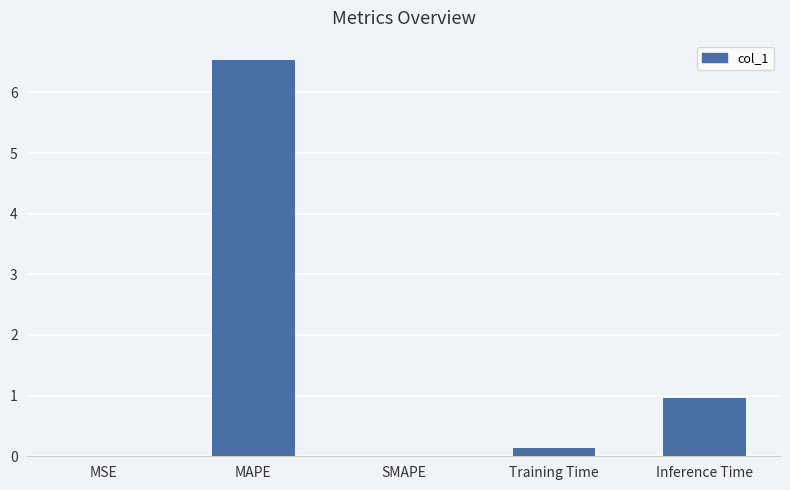

What is the average value?

1.5